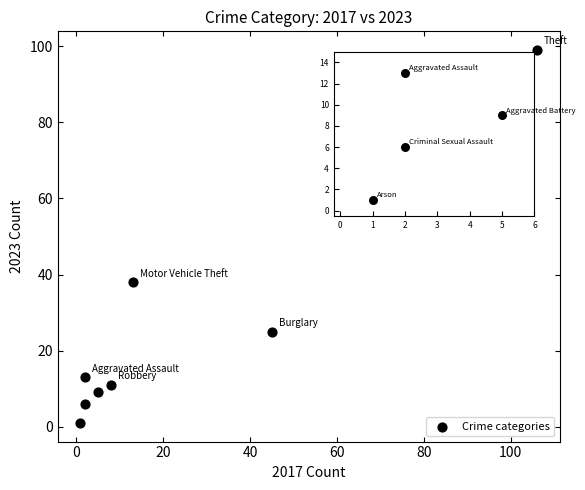

What is the range of Y values (max minus min)?

98